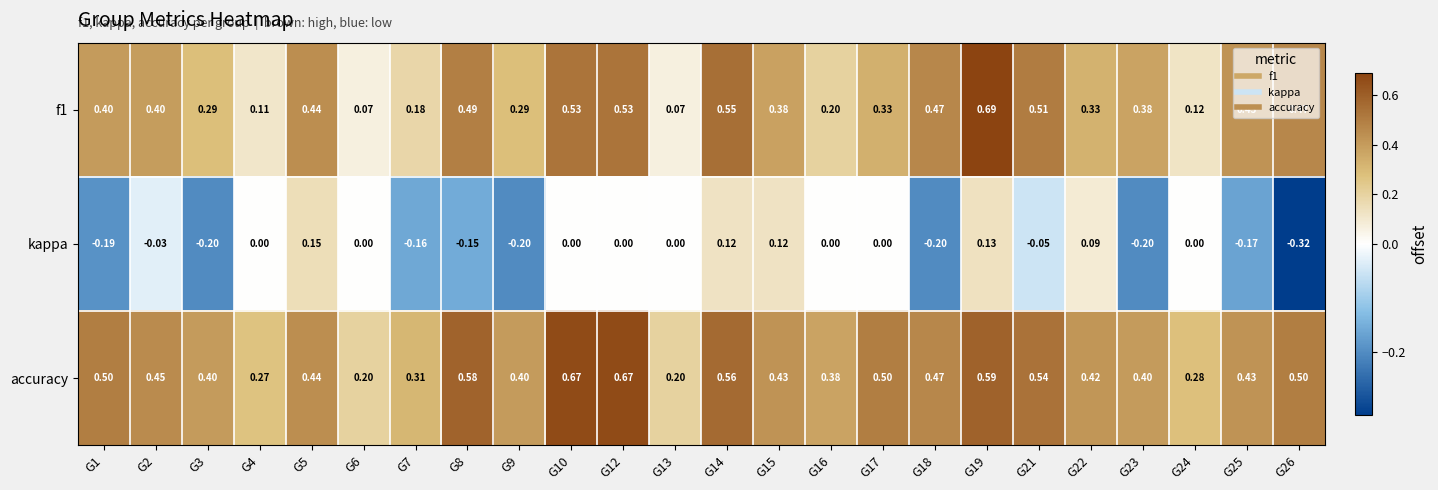

Count the number of categories in the chart.

24